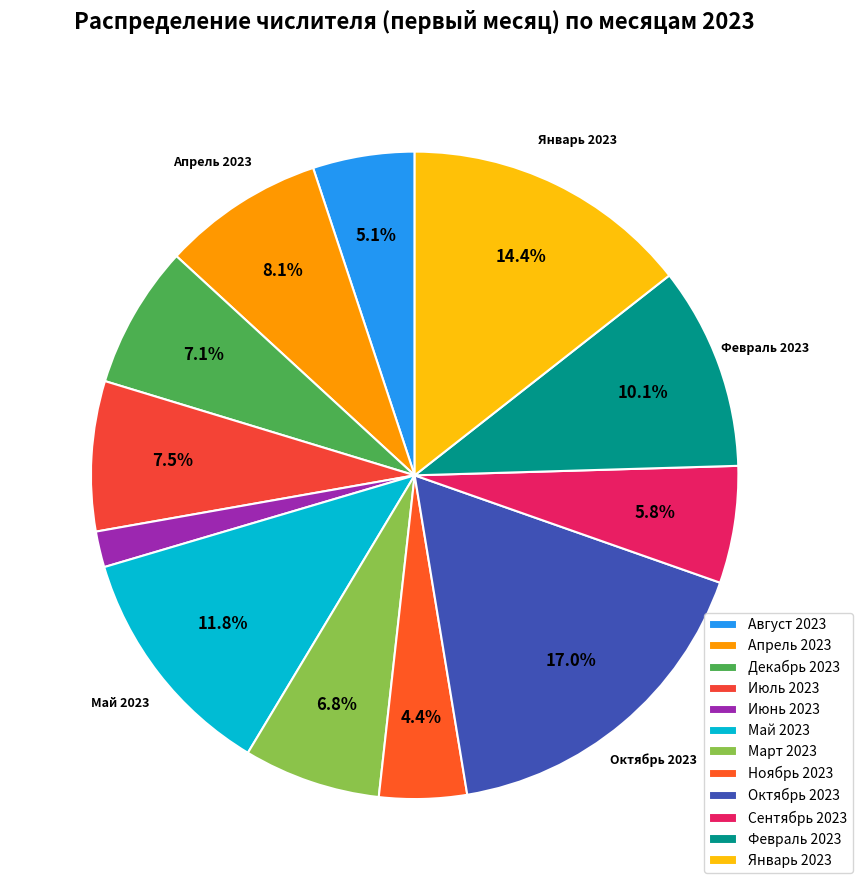

Does Декабрь 2023 account for over 50% of the chart?

No